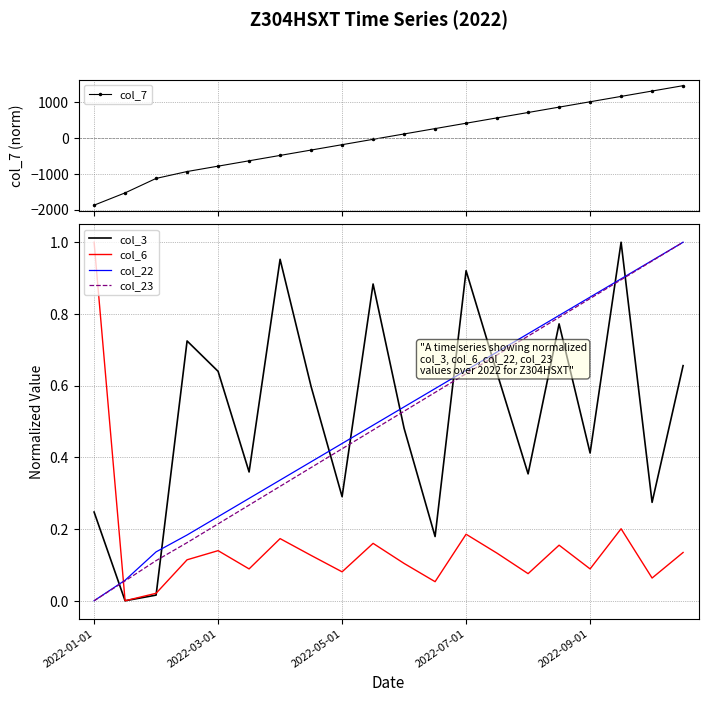

At which category does the chart reach its minimum across all series?

2022-01-01